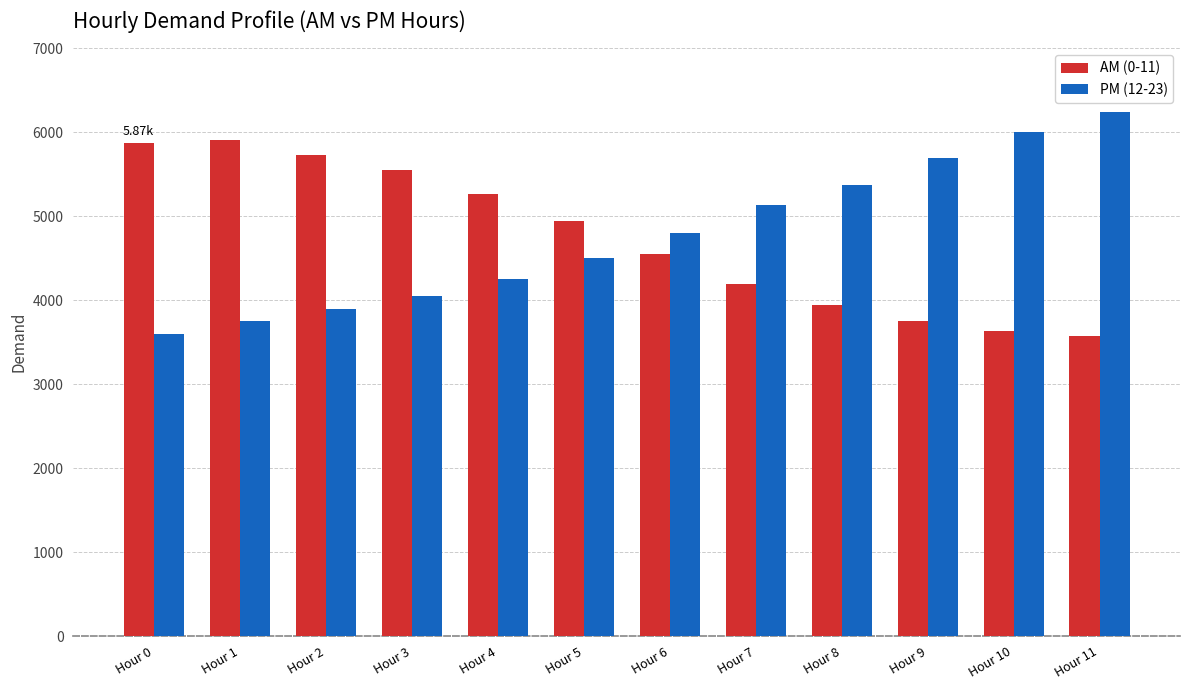

List the series in order of their peak value, highest first.

PM (12-23), AM (0-11)